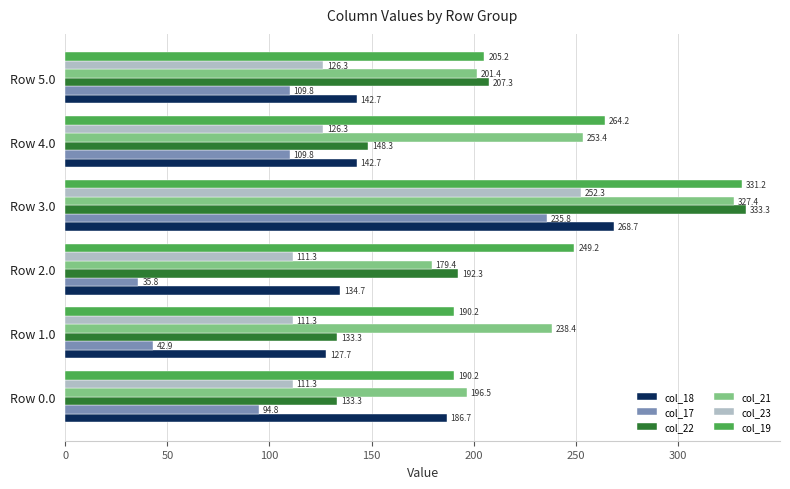

Which category has the highest value in the col_17 series?

Row 3.0